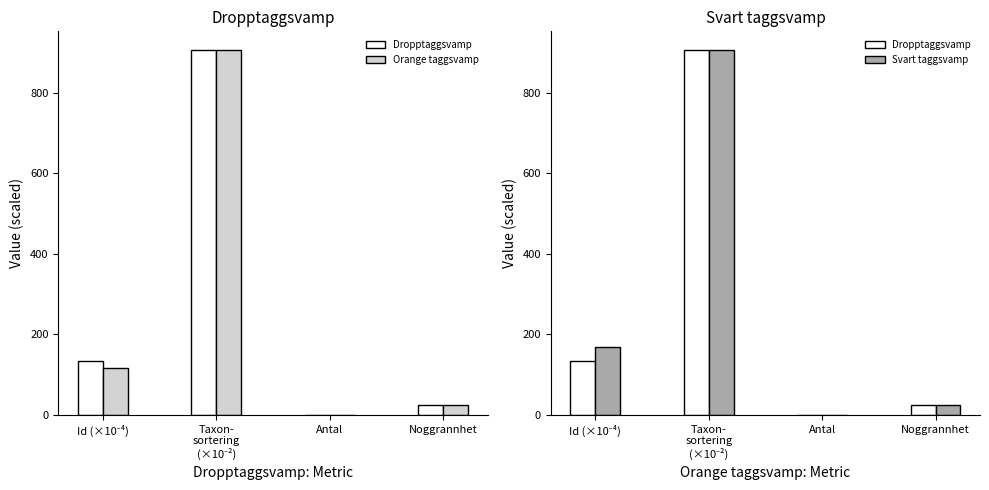

What are all the series names shown in the legend?

Dropptaggsvamp, Orange taggsvamp, Svart taggsvamp